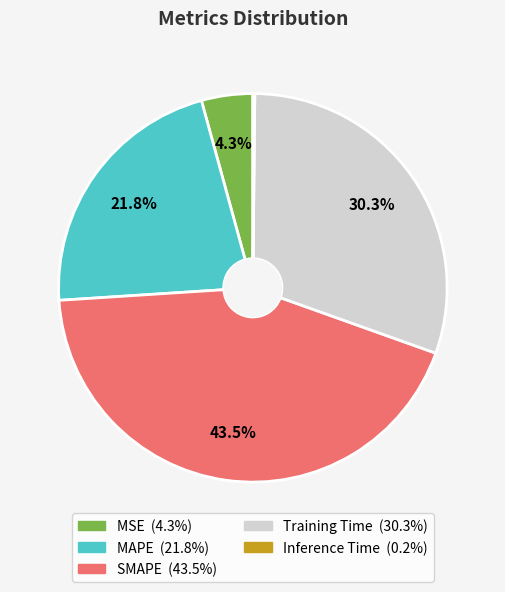

Which slice is the largest?

SMAPE